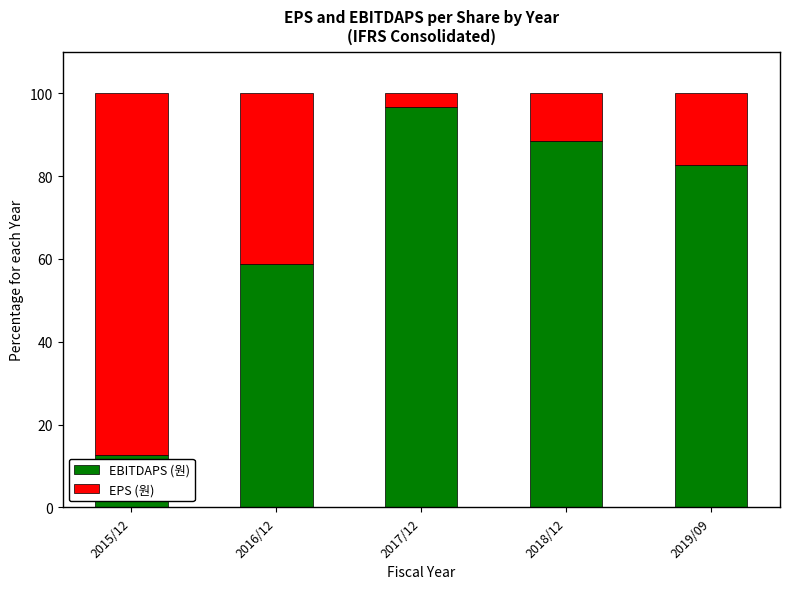

Is it true that EBITDAPS (원) equals 26.9 at 2019/09?

False